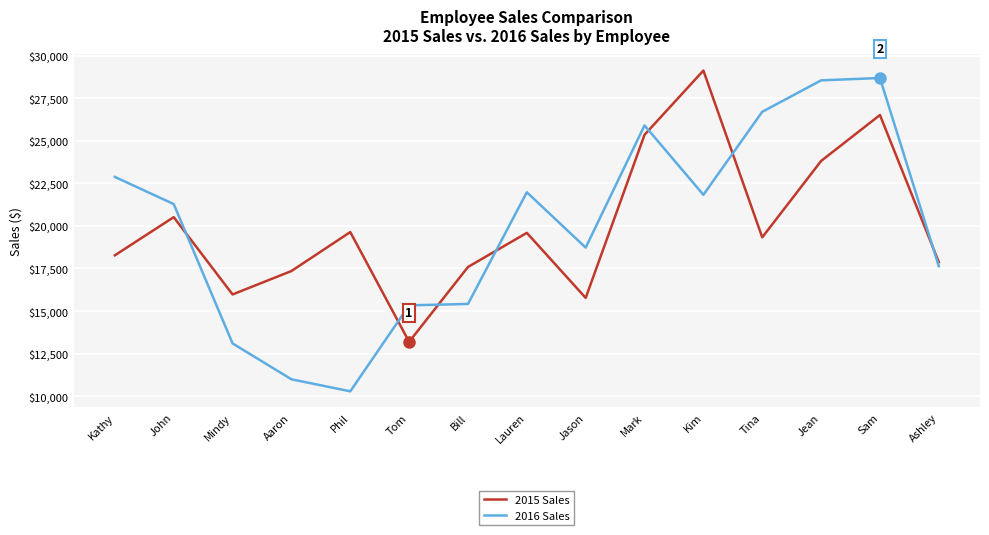

What is the total value across all series at Mindy?

29068